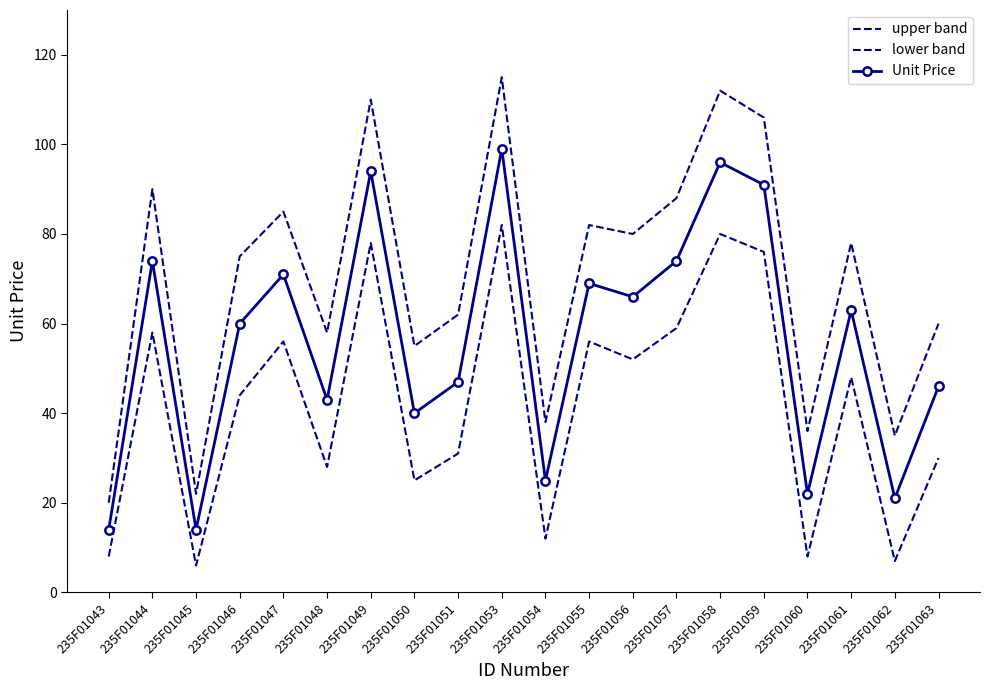

What is the value of the Unit Price point at the 18th from the left?

63.0